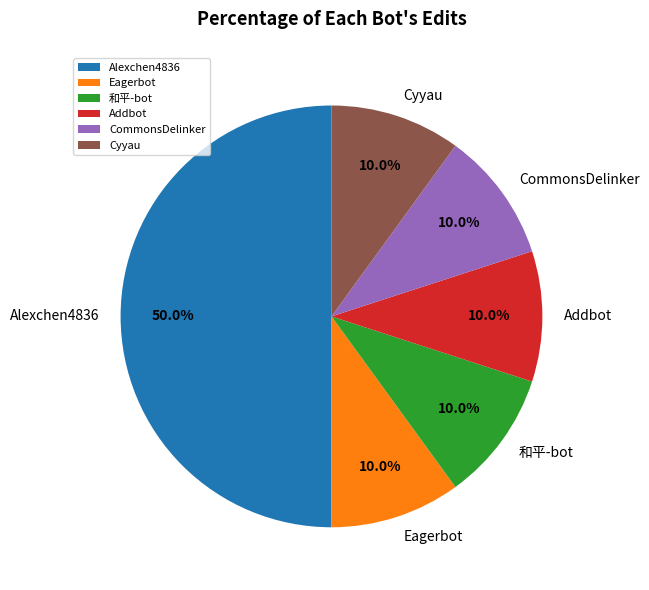

Combined, what portion of the pie is Cyyau and 和平-bot?

20.0%